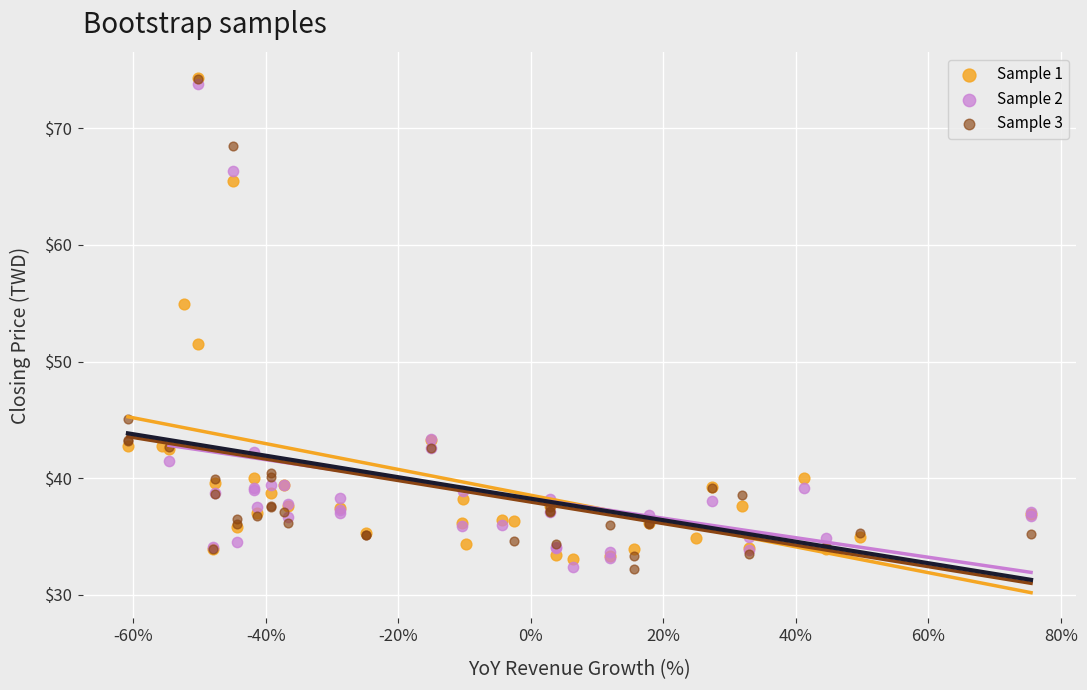

What are all the series names shown in the legend?

Sample 1, Sample 2, Sample 3